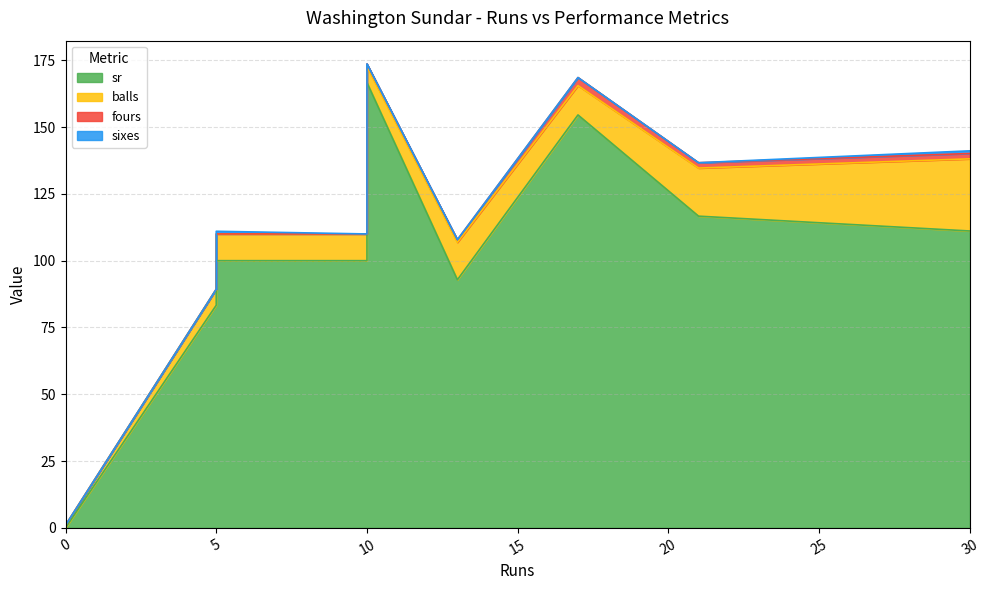

At which category is the sum across all series the highest?

10